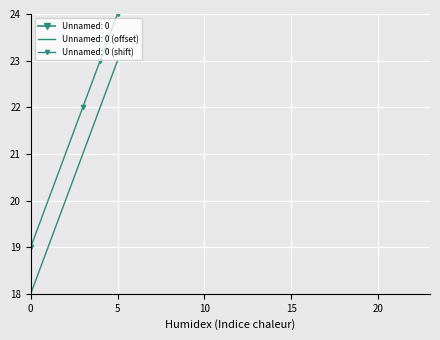

How many positive values are there?

3